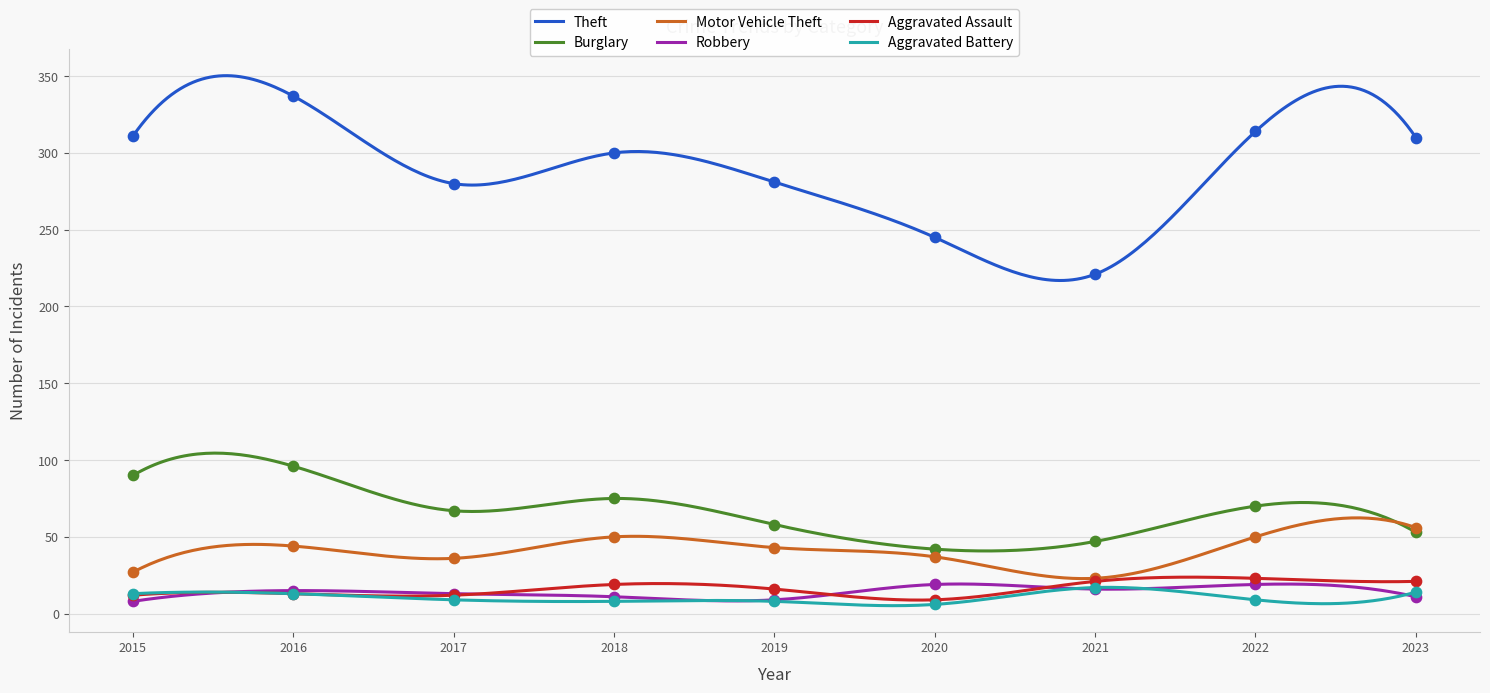

What is the total value across all series at 2019?

415